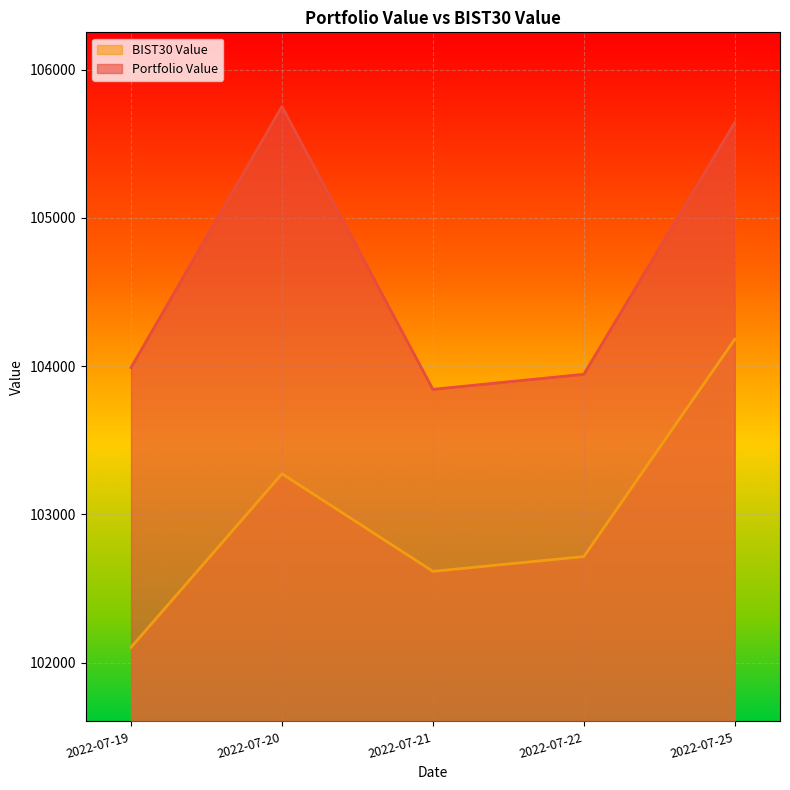

Reading right to left, transcribe all the data shown in this chart.

Portfolio Value: 105643.9	103945.6	103844.0	105752.2	103991.1
BIST30 Value: 104181.0	102715.9	102616.5	103274.4	102103.9